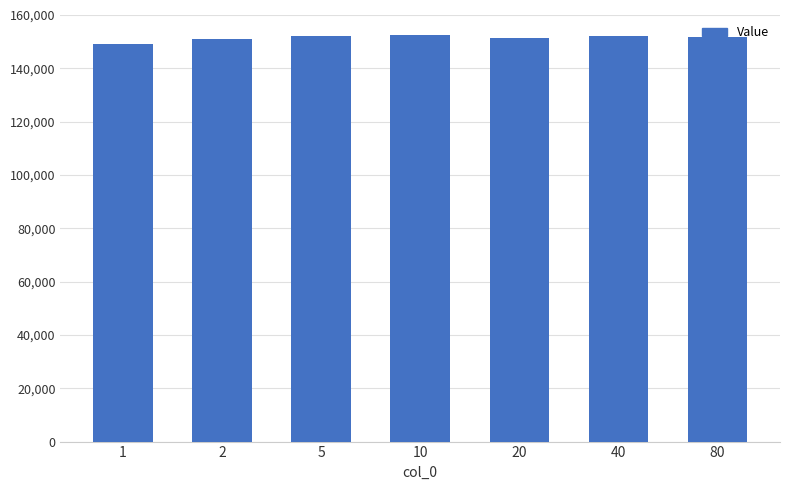

How many bars are there in total?

7